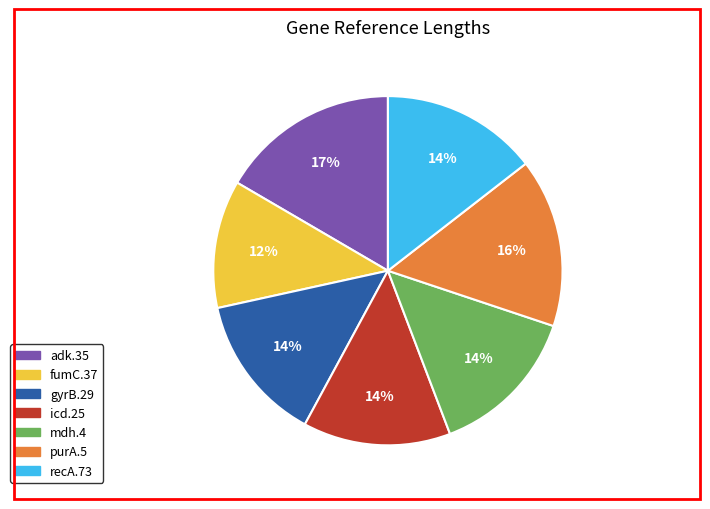

To the nearest percent, what portion does fumC.37 represent?

12%